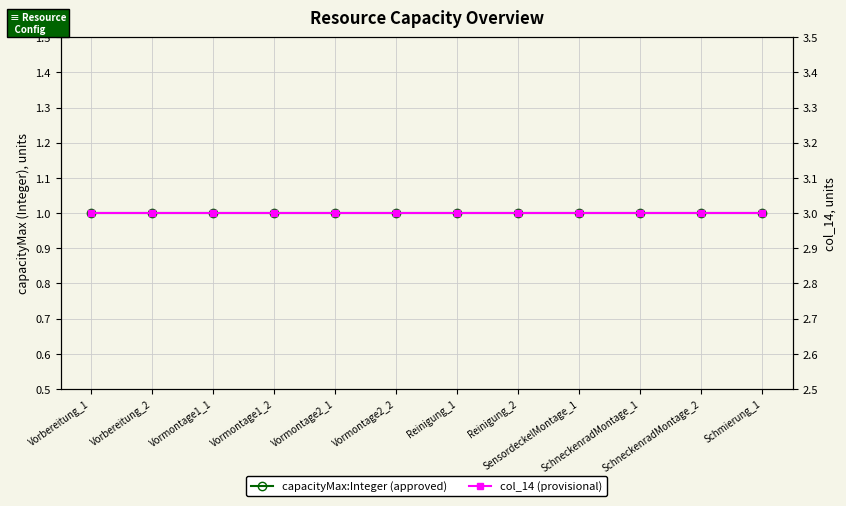

What position from the left is SchneckenradMontage_1?

10